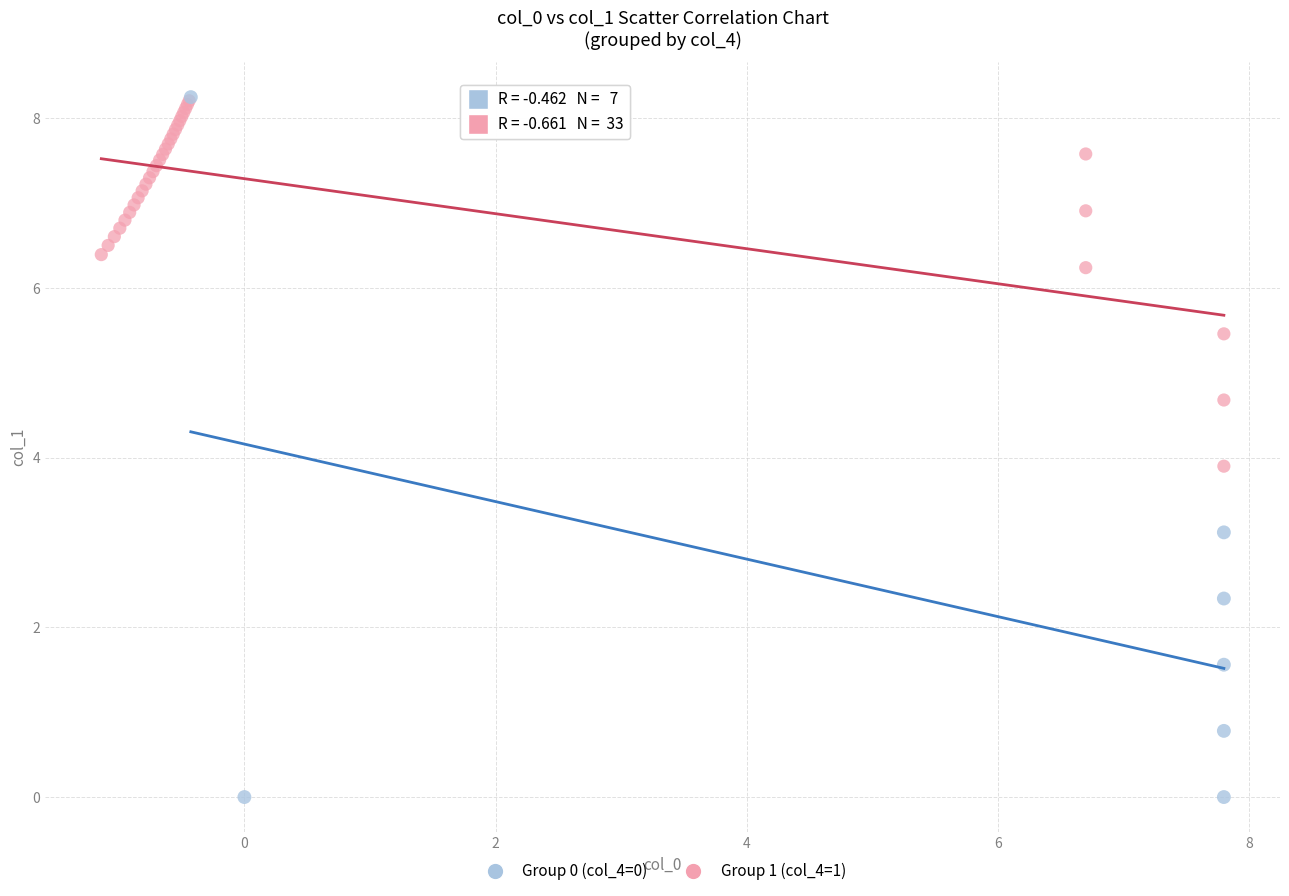

Which series has the largest Y range (max minus min)?

Group 0 (col_4=0)